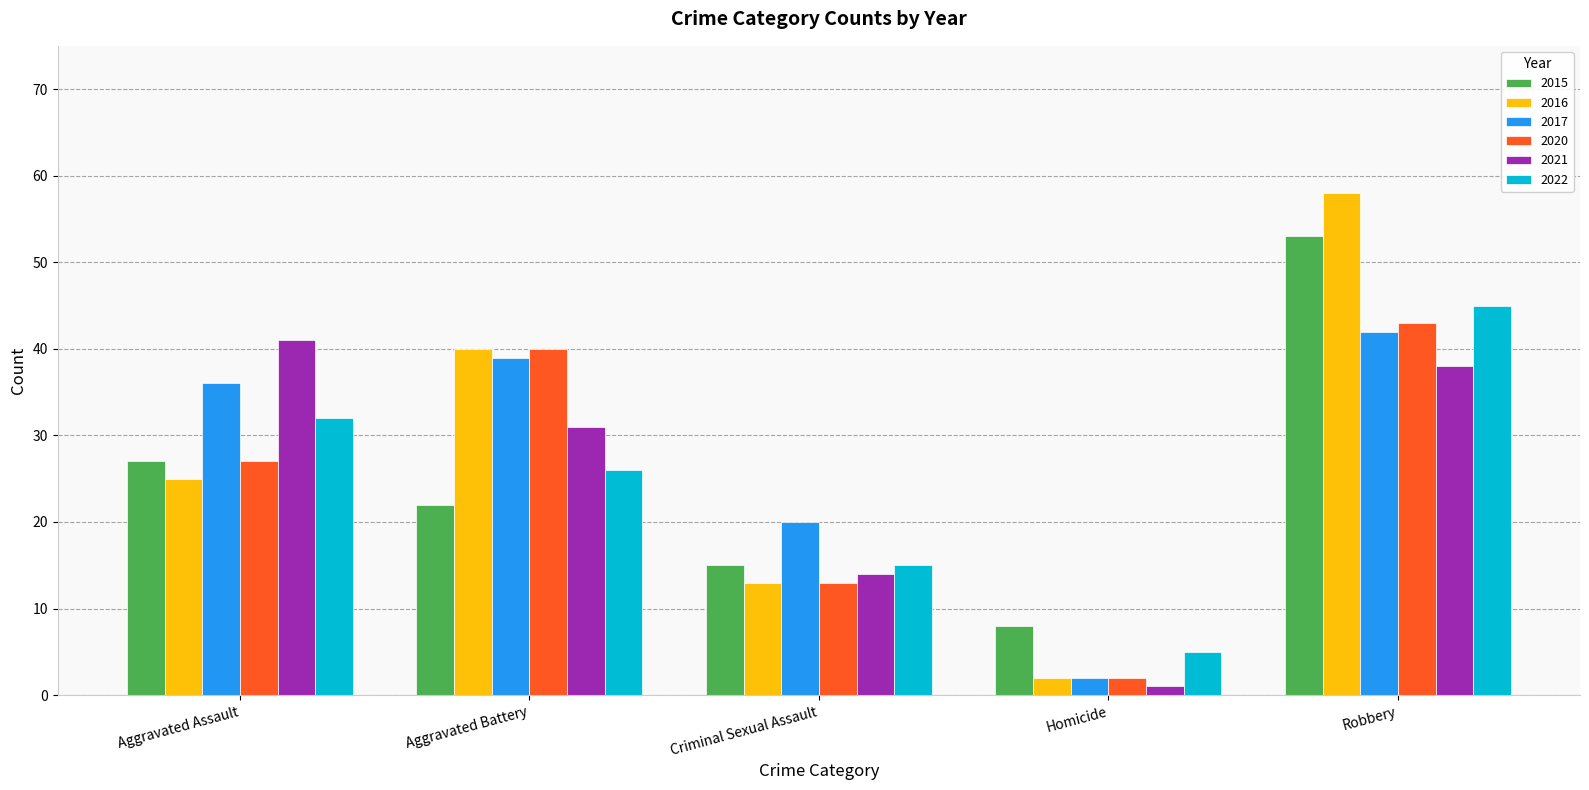

What is the difference between the second highest and minimum values in the 2021 series?

37